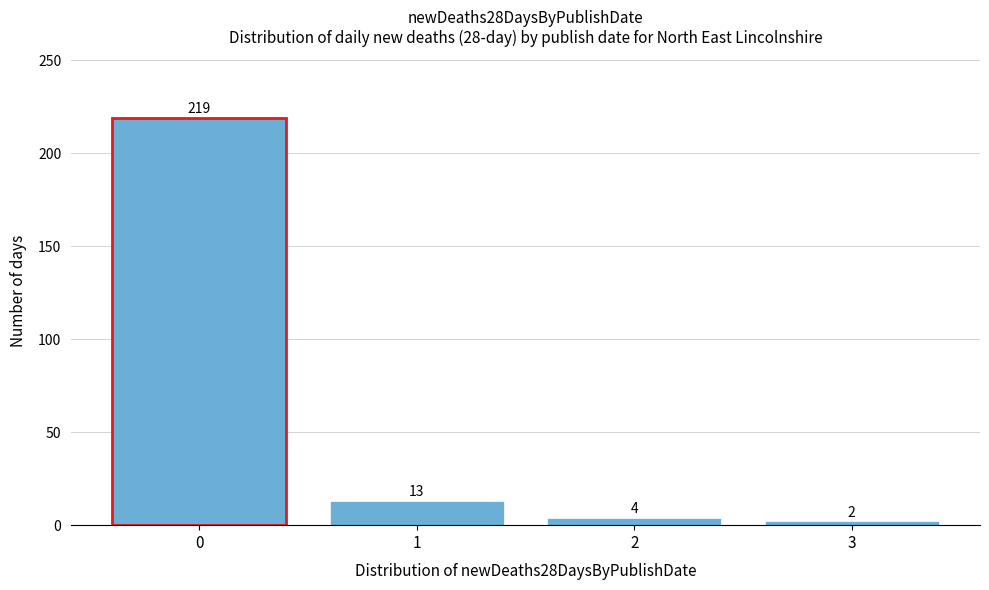

Reading left to right, what are all the values shown in this chart?

0=219	1=13	2=4	3=2